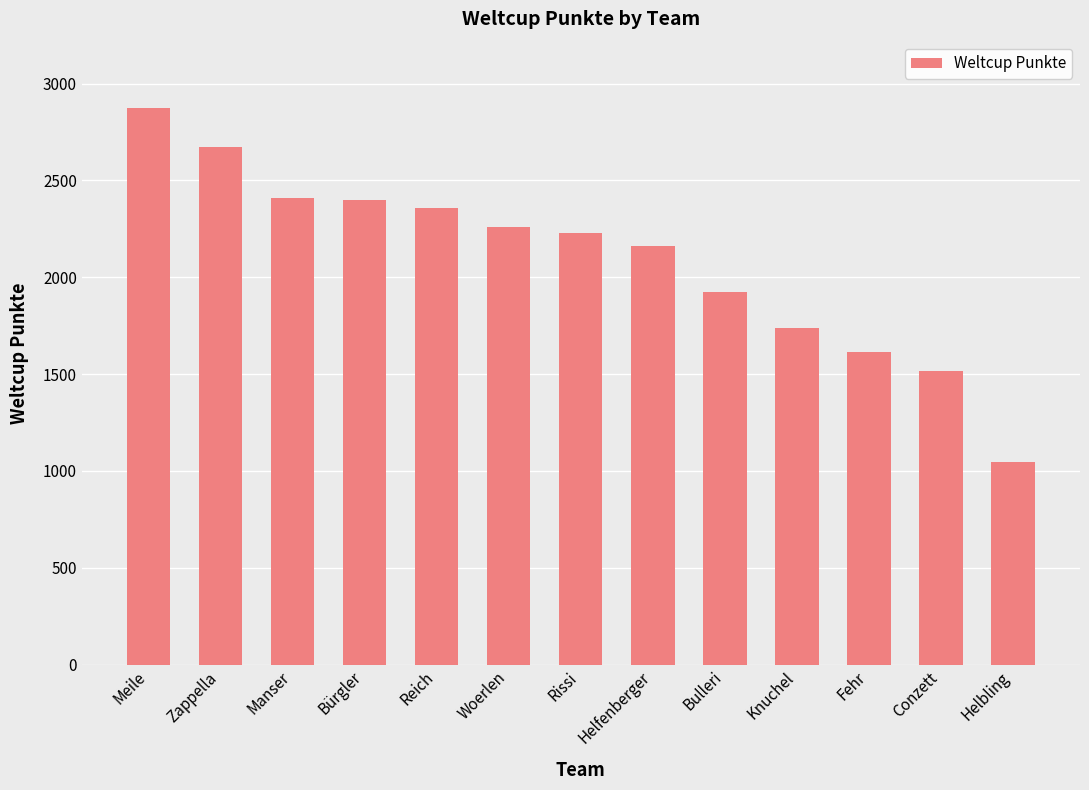

What is the change in value from Bulleri to Knuchel?

-184